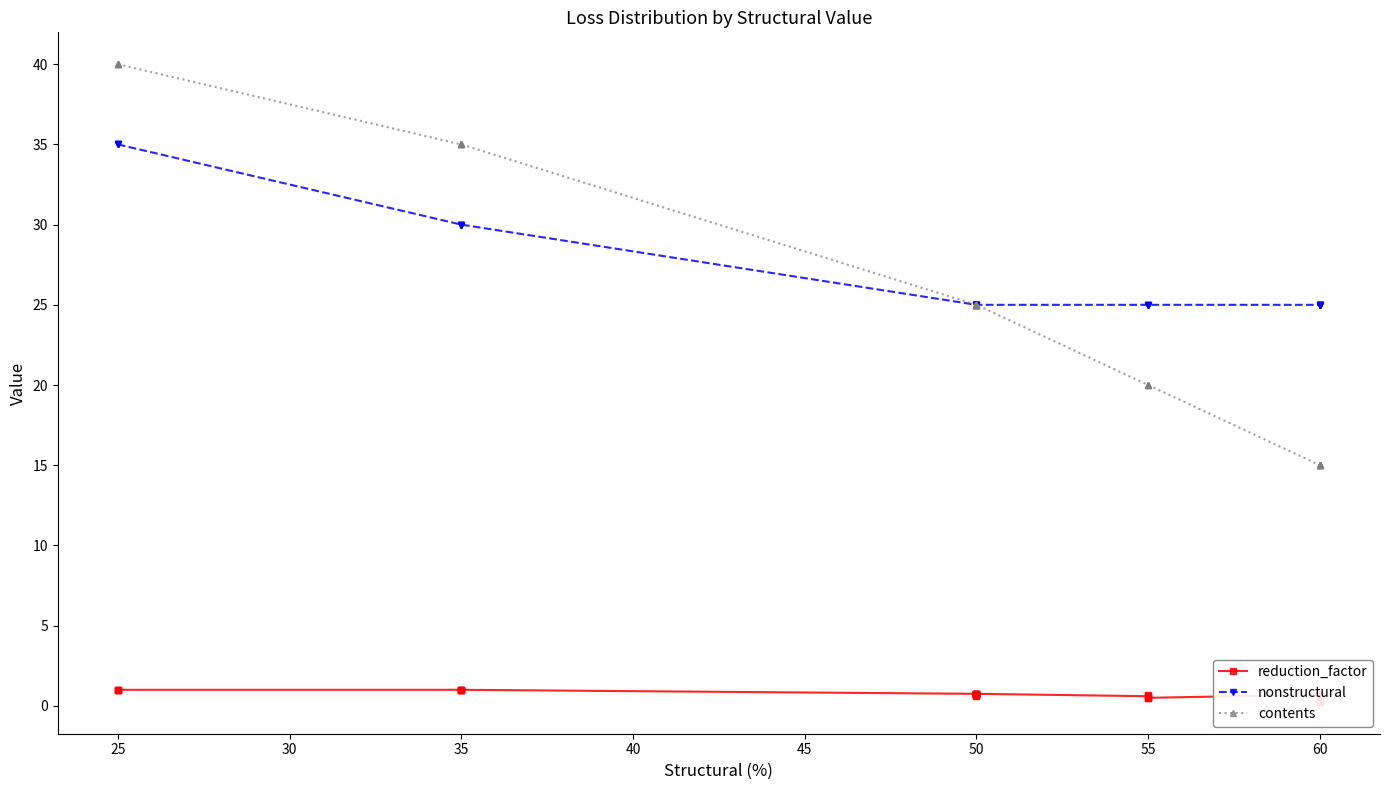

Which series has the widest spread of values?

contents